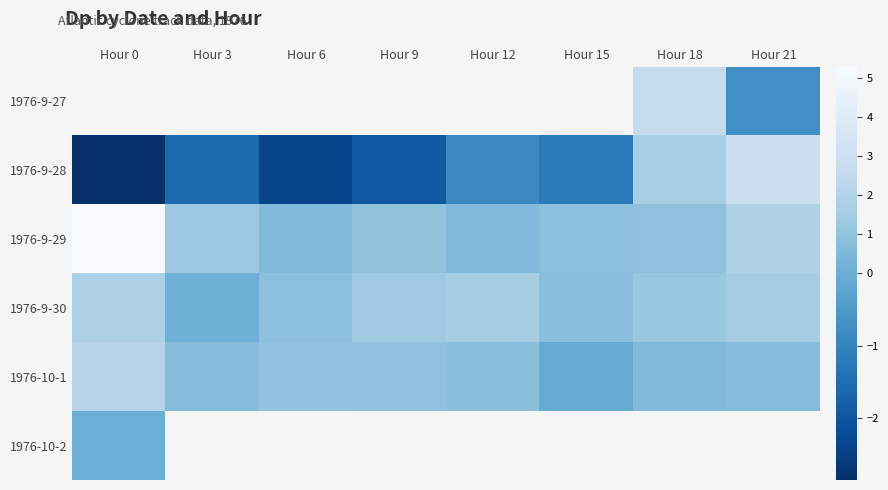

What is the maximum value shown in the chart?

5.3